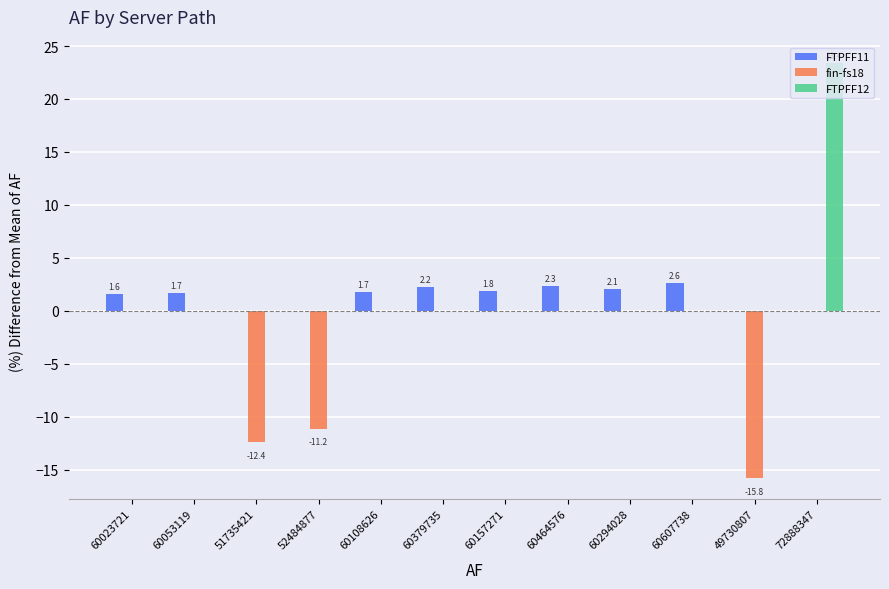

At which category does the chart reach its peak across all series?

72888347